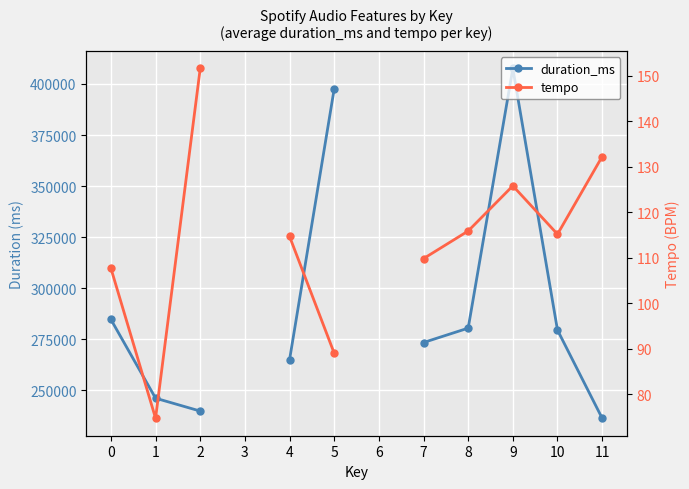

What is the total value across all series at 9?

407702.6